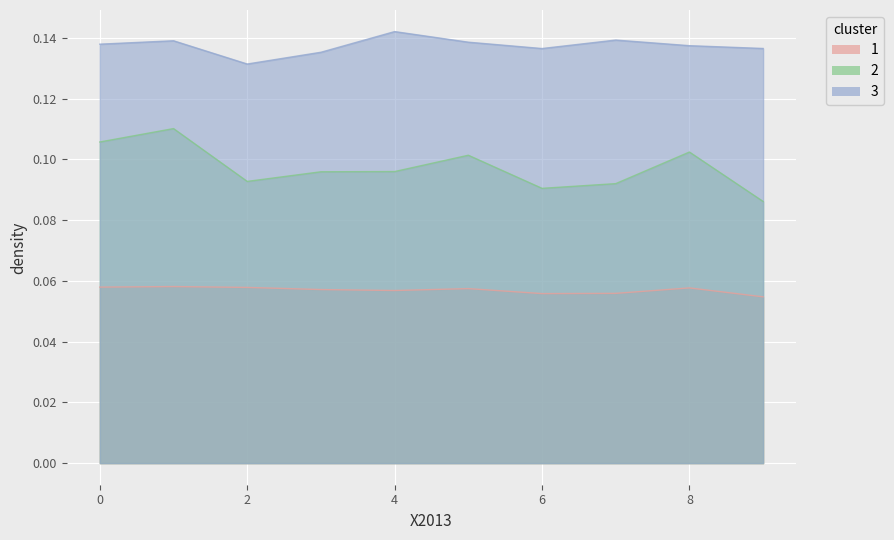

What are all the series names shown in the legend?

1, 2, 3